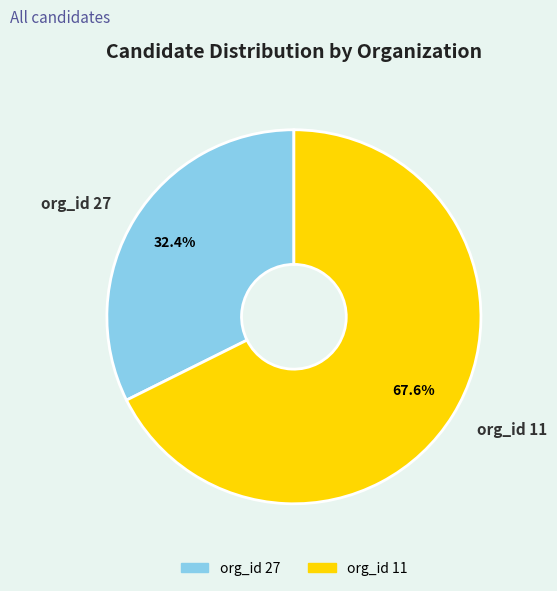

What percentage is the org_id 11 slice, to the nearest percent?

68%